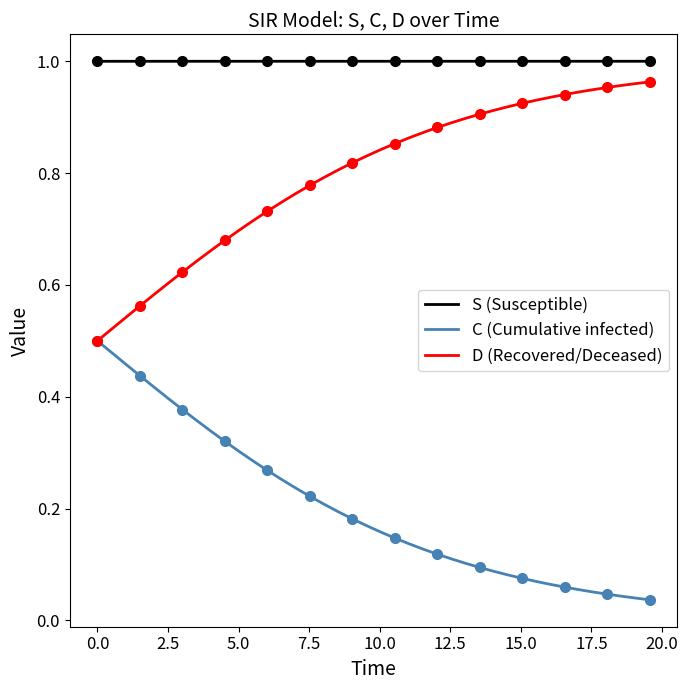

True or false: S (Susceptible) and C (Cumulative infected) cross at least once.

False